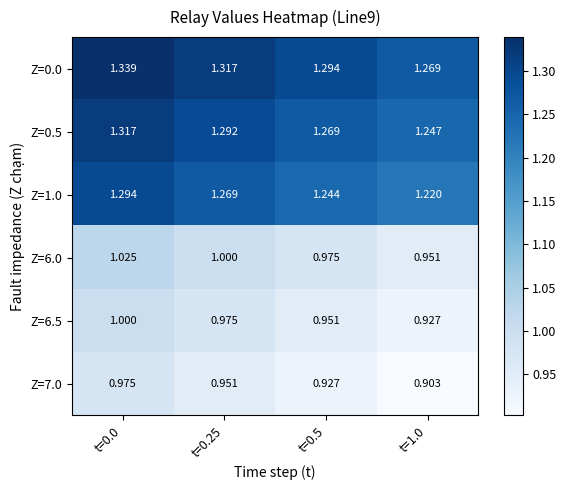

Is the value of Z=1.0 at t=0.25 greater than the value of Z=6.5 at t=0.25?

Yes